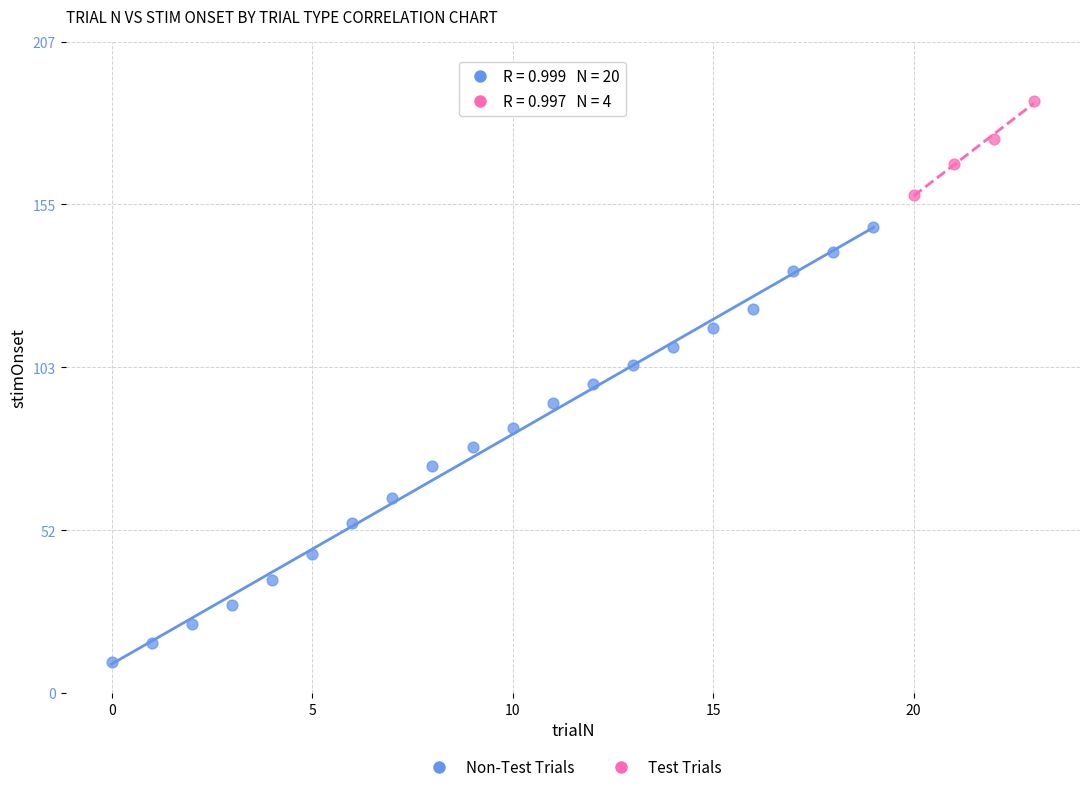

Which series has the widest spread of Y values?

Non-Test Trials